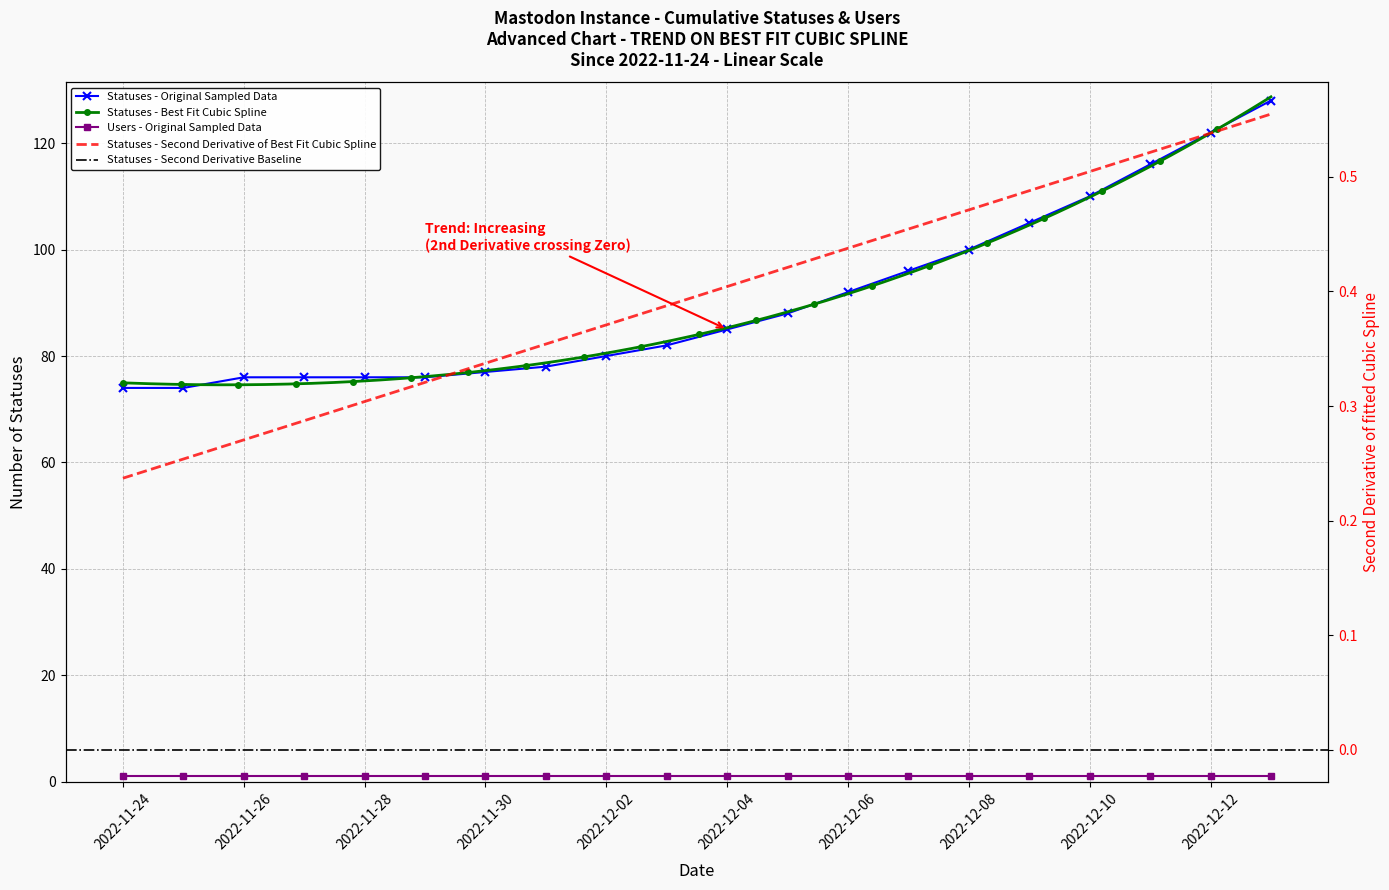

Which label corresponds to the largest value in the chart?

2022-12-13